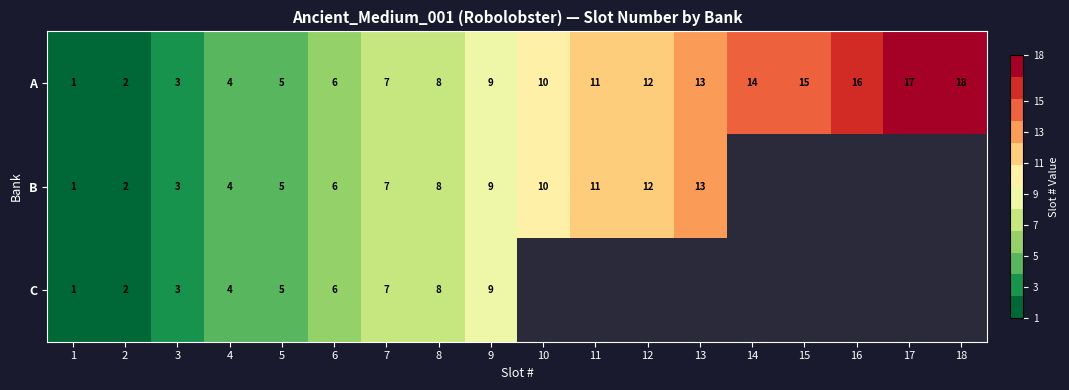

What is the maximum value for A?

18